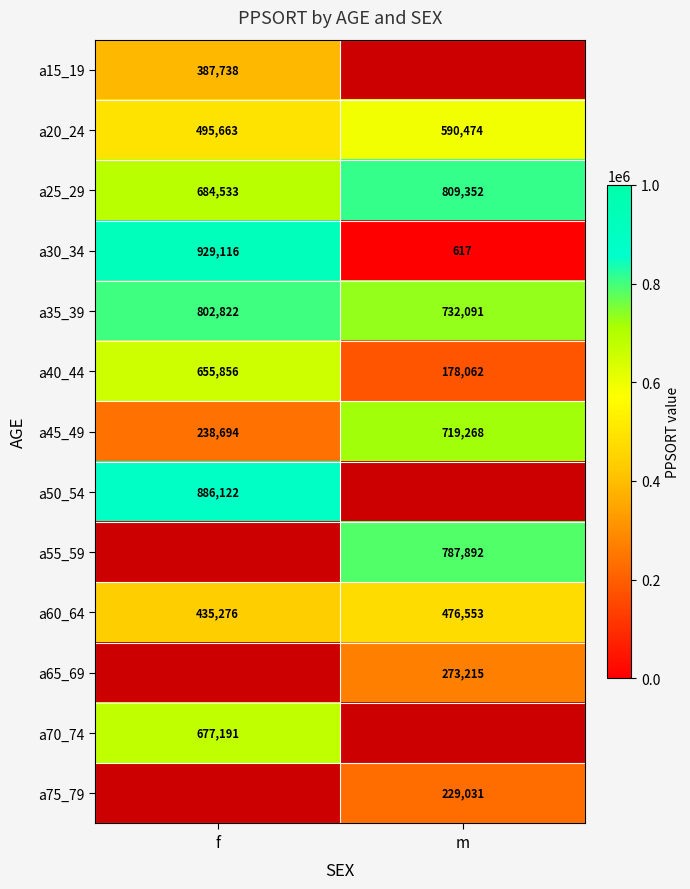

How many data points in a35_39 are less than 802822?

1